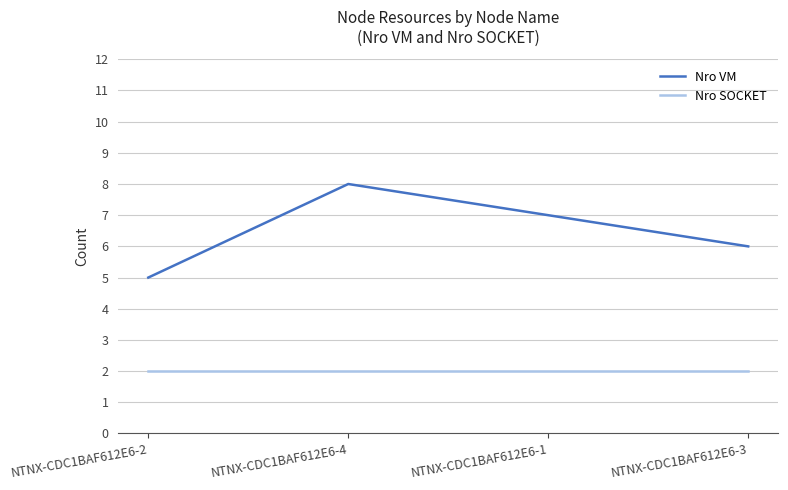

Which series has the largest total across all categories?

Nro VM